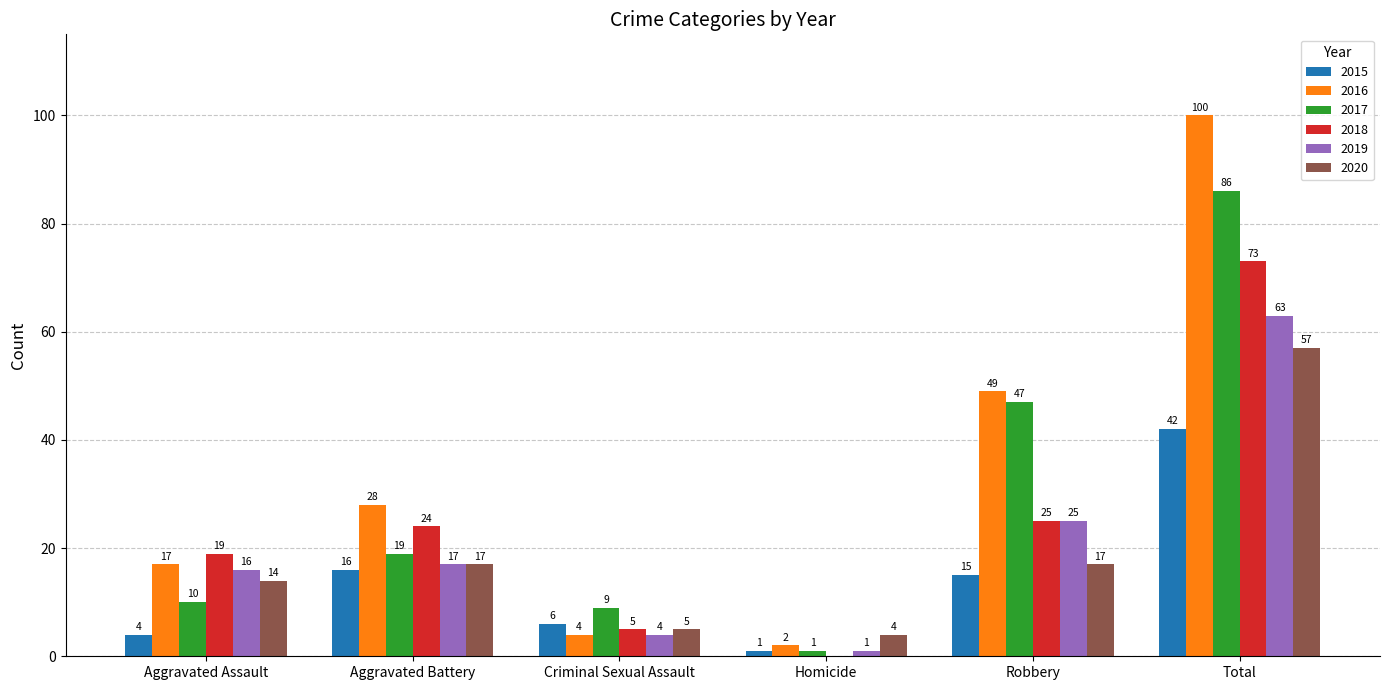

How many groups of bars are there?

6